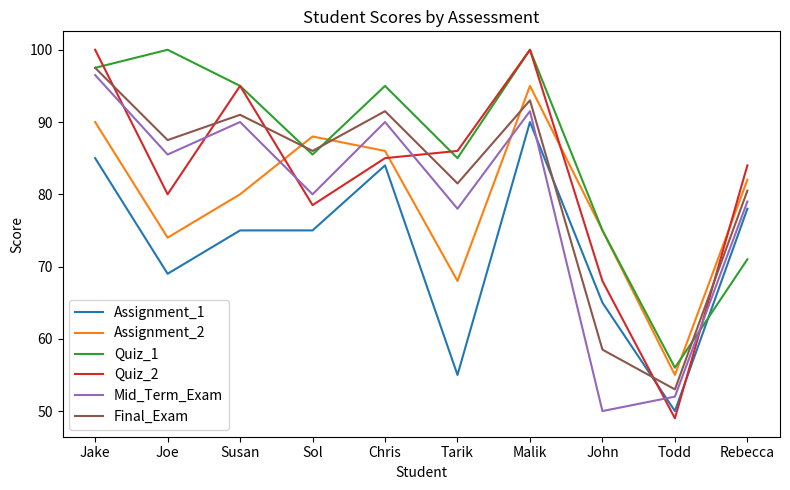

At which label does Assignment_2 reach its minimum?

Todd